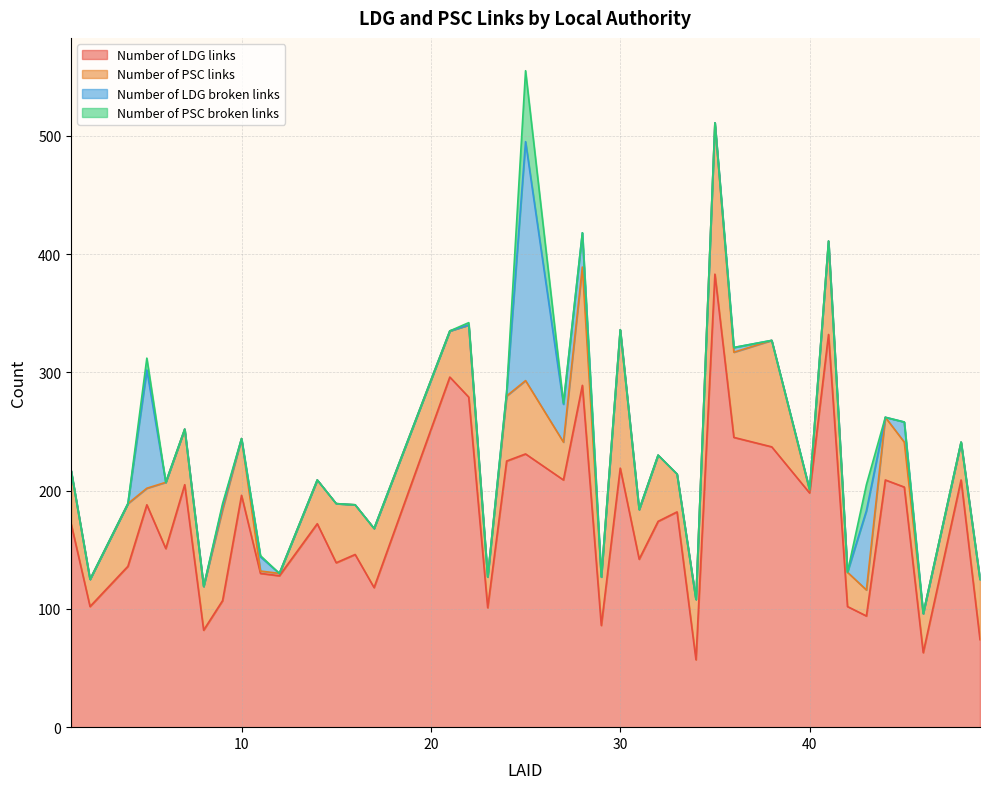

Reading right to left, transcribe all the data shown in this chart.

Number of LDG links: 49=74	48=209	46=63	45=203	44=209	43=94	42=102	41=332	40=198	38=237	36=245	35=383	34=57	33=182	32=174	31=142	30=219	29=86	28=289	27=209	25=231	24=225	23=101	22=279	21=296	17=118	16=146	15=139	14=172	12=128	11=130	10=196	9=107	8=82	7=205	6=151	5=188	4=136	2=102	1=172
Number of PSC links: 49=51	48=32	46=33	45=38	44=53	43=22	42=29	41=79	40=2	38=90	36=72	35=128	34=51	33=32	32=56	31=42	30=117	29=41	28=100	27=32	25=62	24=55	23=26	22=61	21=39	17=50	16=42	15=50	14=37	12=2	11=2	10=48	9=77	8=37	7=47	6=56	5=14	4=53	2=23	1=45
Number of LDG broken links: 49=0	48=0	46=0	45=17	44=0	43=67	42=0	41=0	40=1	38=0	36=4	35=0	34=0	33=0	32=0	31=0	30=0	29=0	28=29	27=32	25=202	24=3	23=0	22=0	21=0	17=0	16=0	15=0	14=0	12=0	11=12	10=0	9=3	8=0	7=0	6=0	5=100	4=0	2=0	1=0
Number of PSC broken links: 49=0	48=0	46=0	45=0	44=0	43=22	42=0	41=0	40=0	38=0	36=0	35=0	34=0	33=0	32=0	31=0	30=0	29=0	28=0	27=1	25=60	24=0	23=0	22=2	21=0	17=0	16=0	15=0	14=0	12=0	11=1	10=0	9=2	8=0	7=0	6=0	5=10	4=0	2=0	1=0